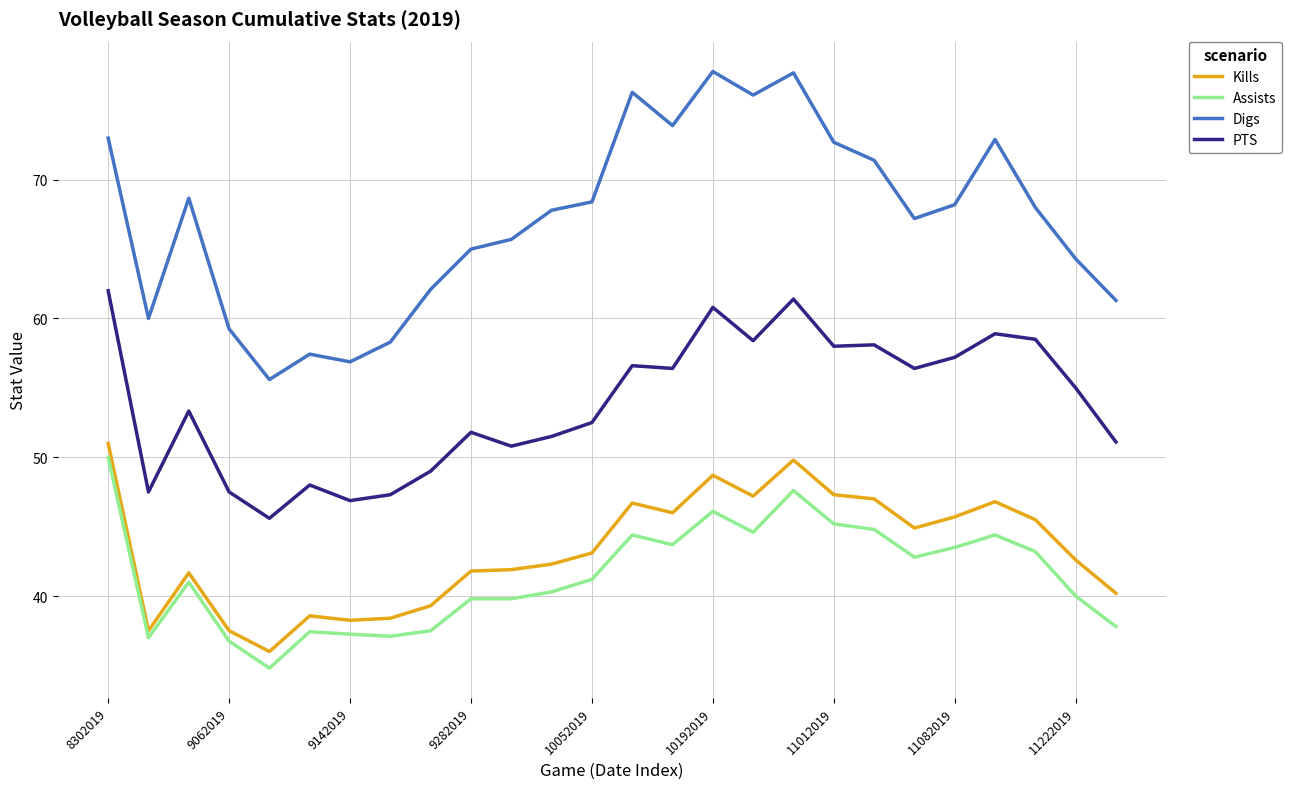

True or false: PTS and Digs intersect in this chart.

False